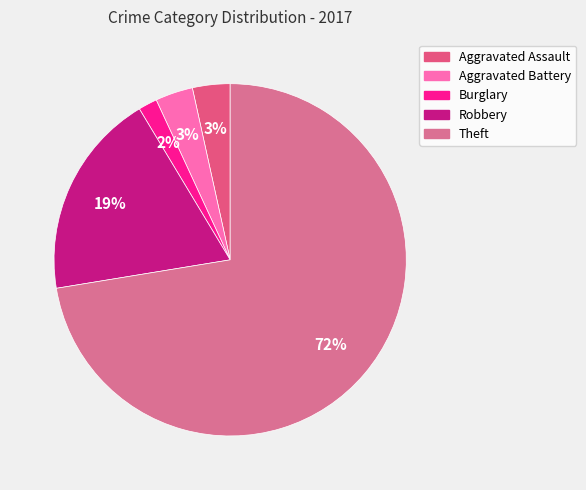

Count the number of slices in the pie.

5